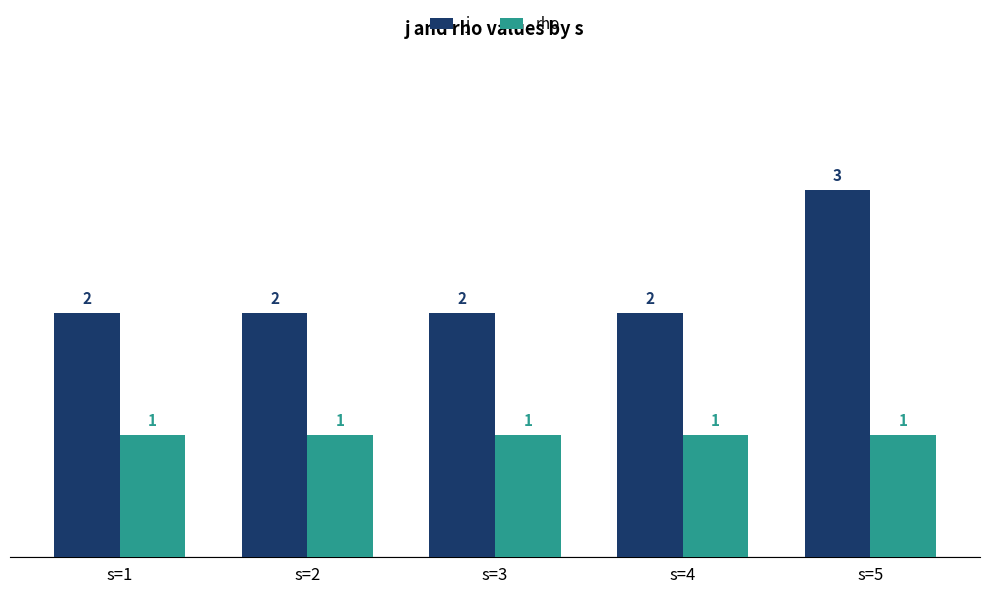

Which series has the largest range (max minus min)?

j